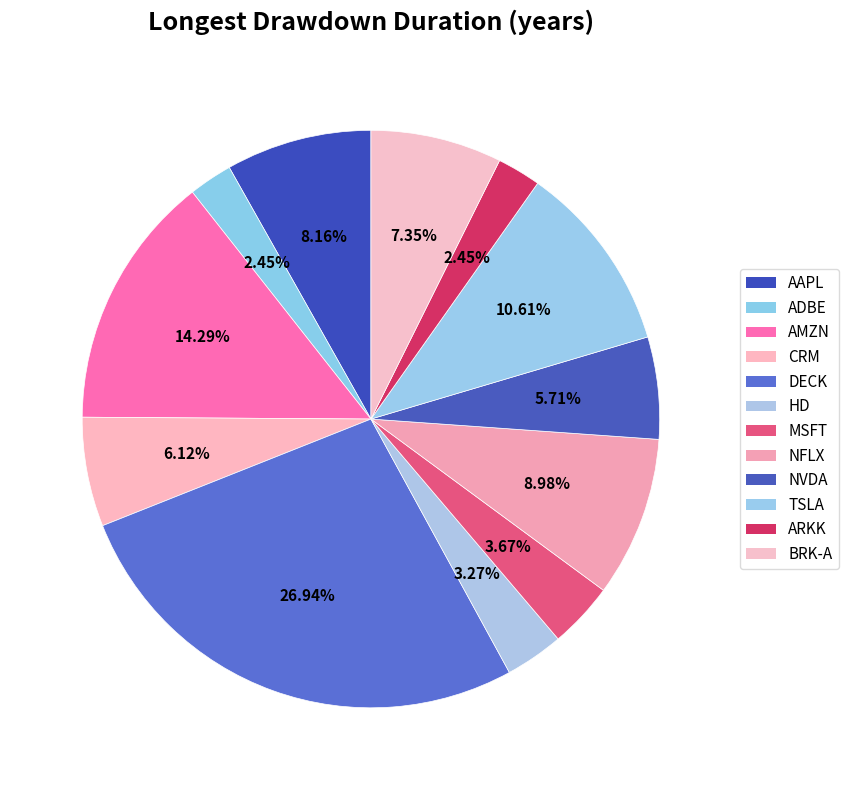

To the nearest percent, what portion does MSFT represent?

4%